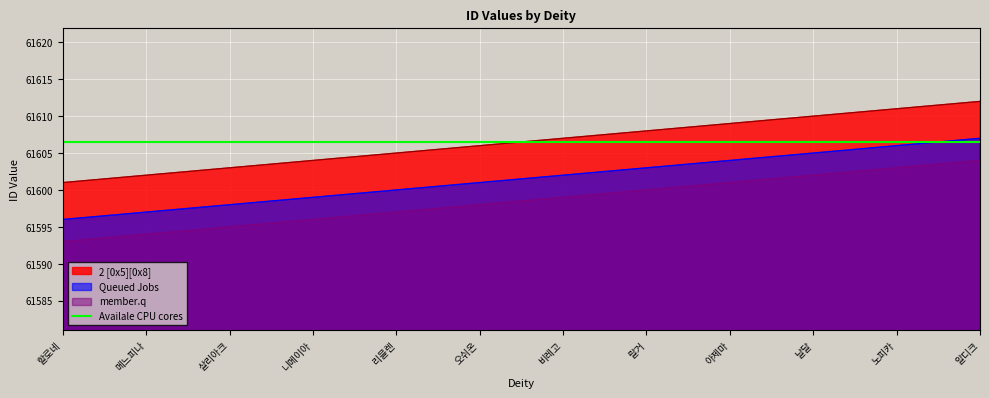

The Queued Jobs series shows 61602 at 비레고. True or false?

True